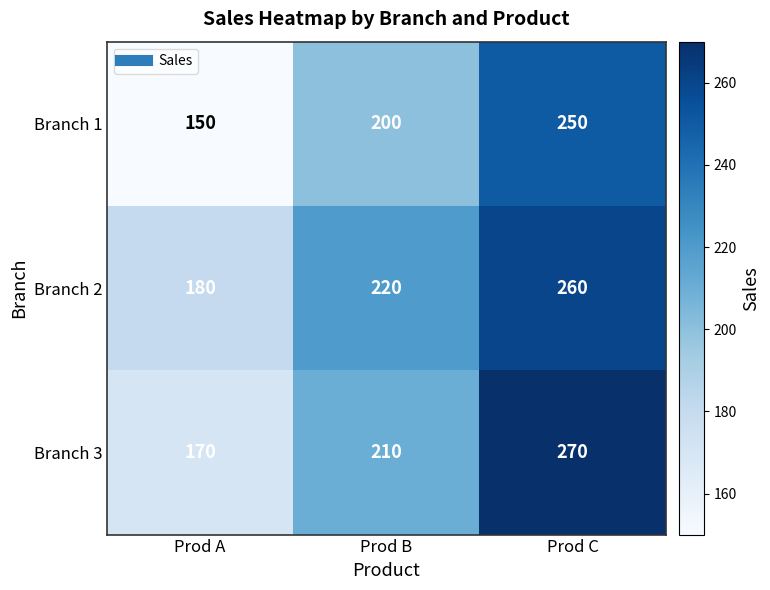

Rank the series by their maximum value, from highest to lowest.

Branch 3, Branch 2, Branch 1